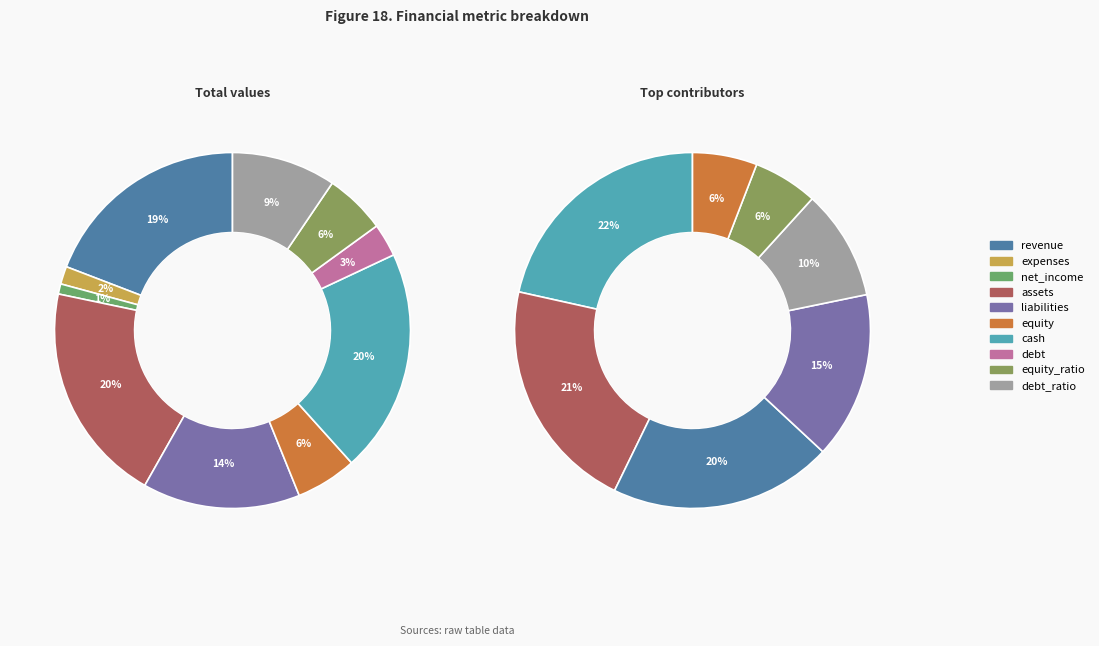

What portion of the pie excludes revenue?

80.8%